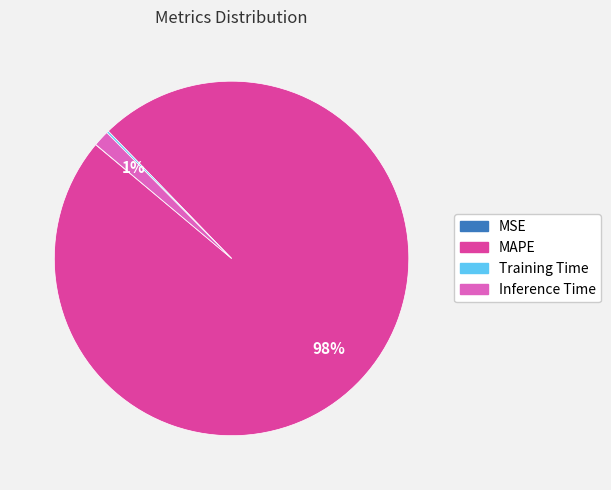

The MAPE slice represents 93% of the pie. True or false?

False